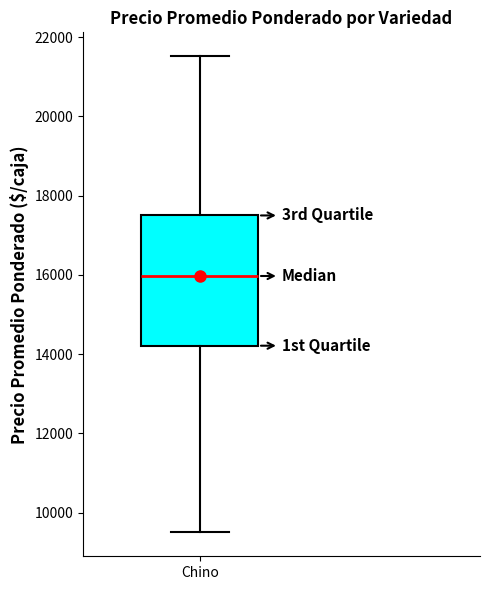

Where does the lower whisker of the box for Chino end on the y-axis? The values are not printed on the chart, so give them approximately, as read against the axis.

9600